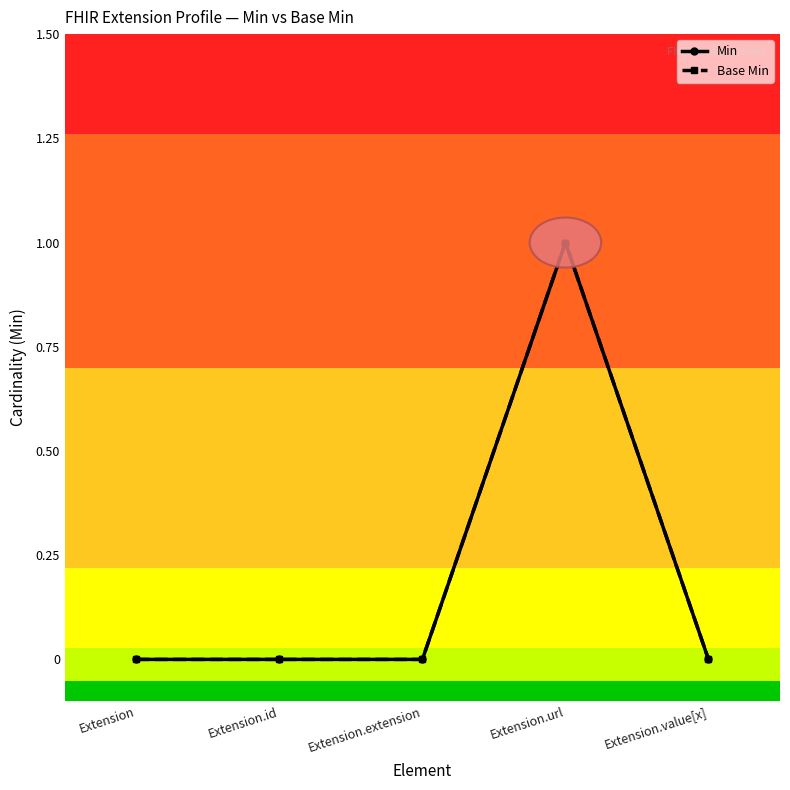

Is this an area chart (filled region under the line)?

No